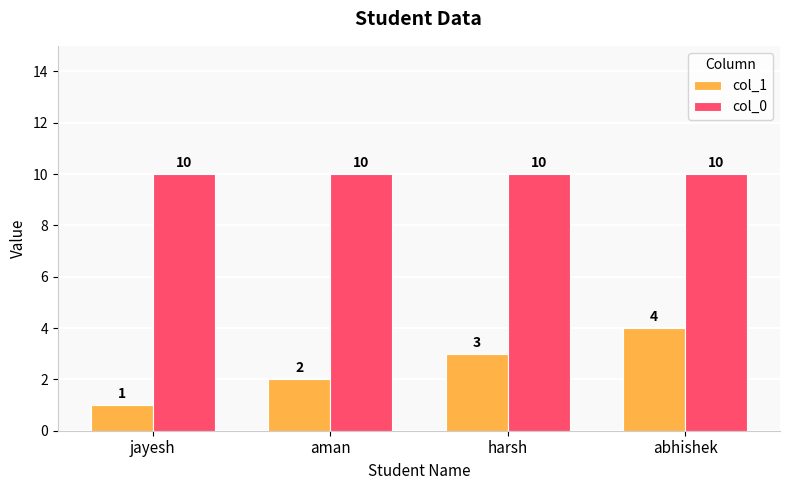

What is the value of the col_0 bar at the 3rd from the left?

10